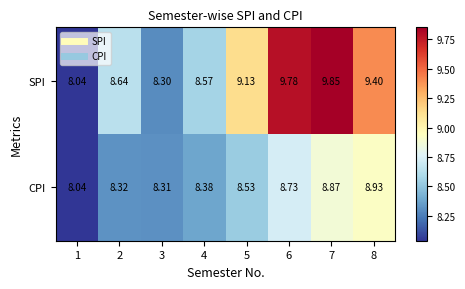

List the series in order of their peak value, highest first.

SPI, CPI